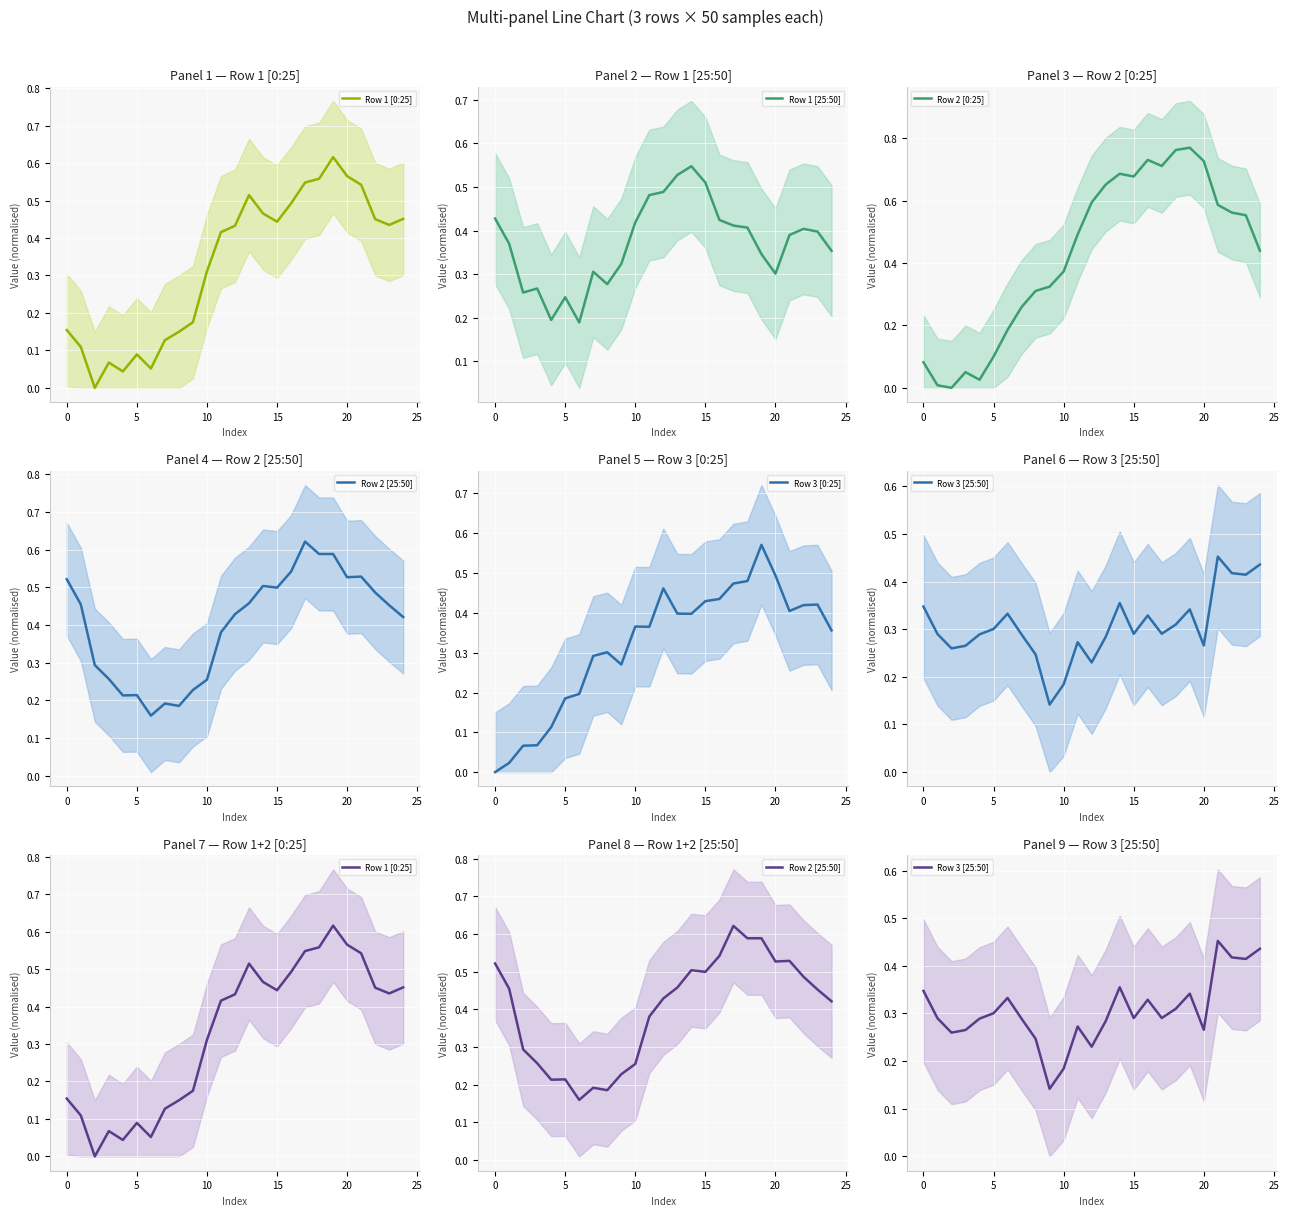

Which category has the highest value in the Row 3 [0:25] series?

19